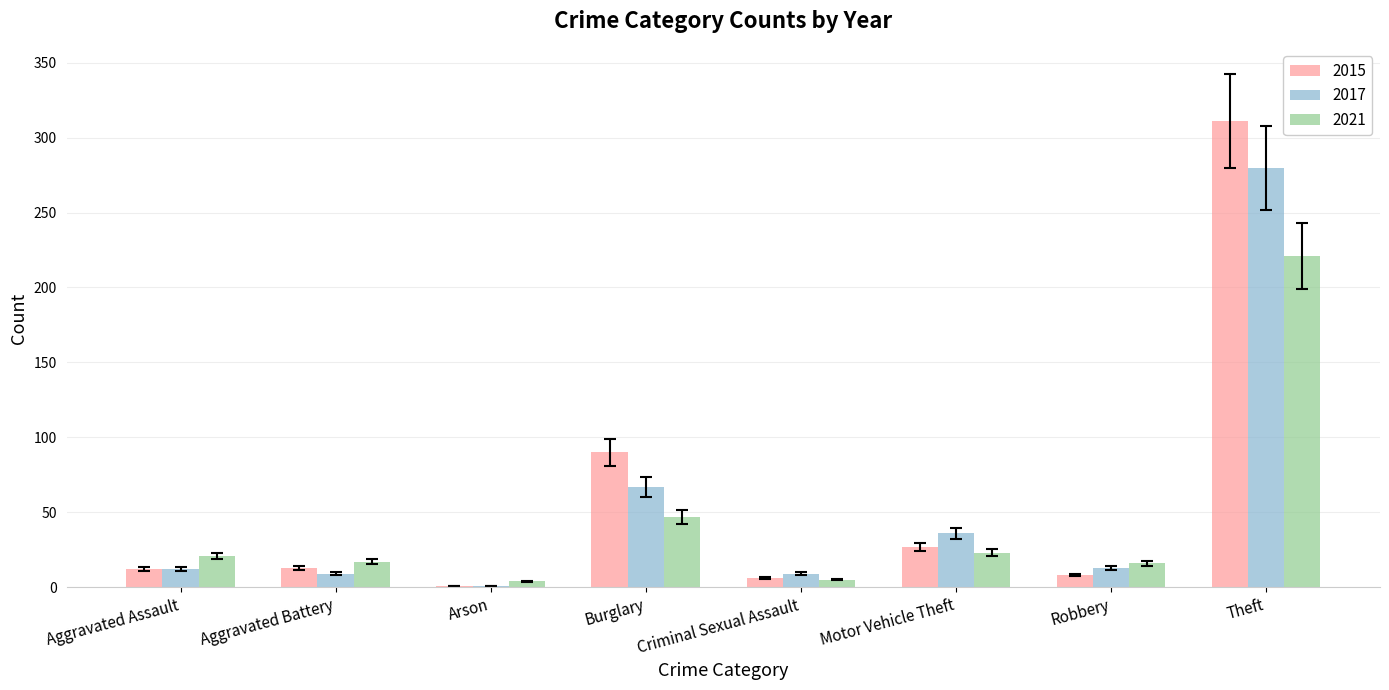

Count the number of categories in the chart.

8